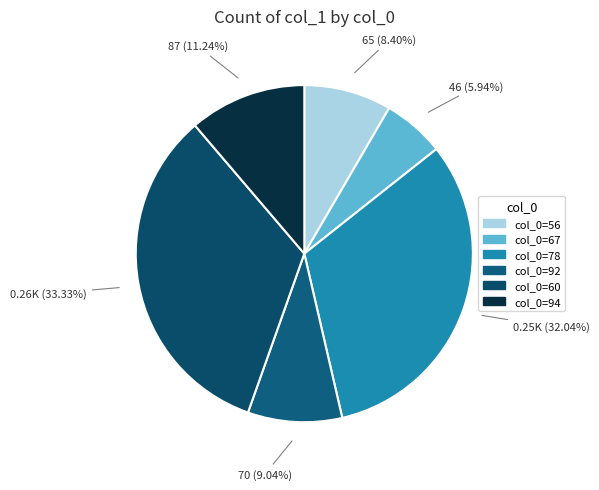

How many segments does this pie chart have?

6